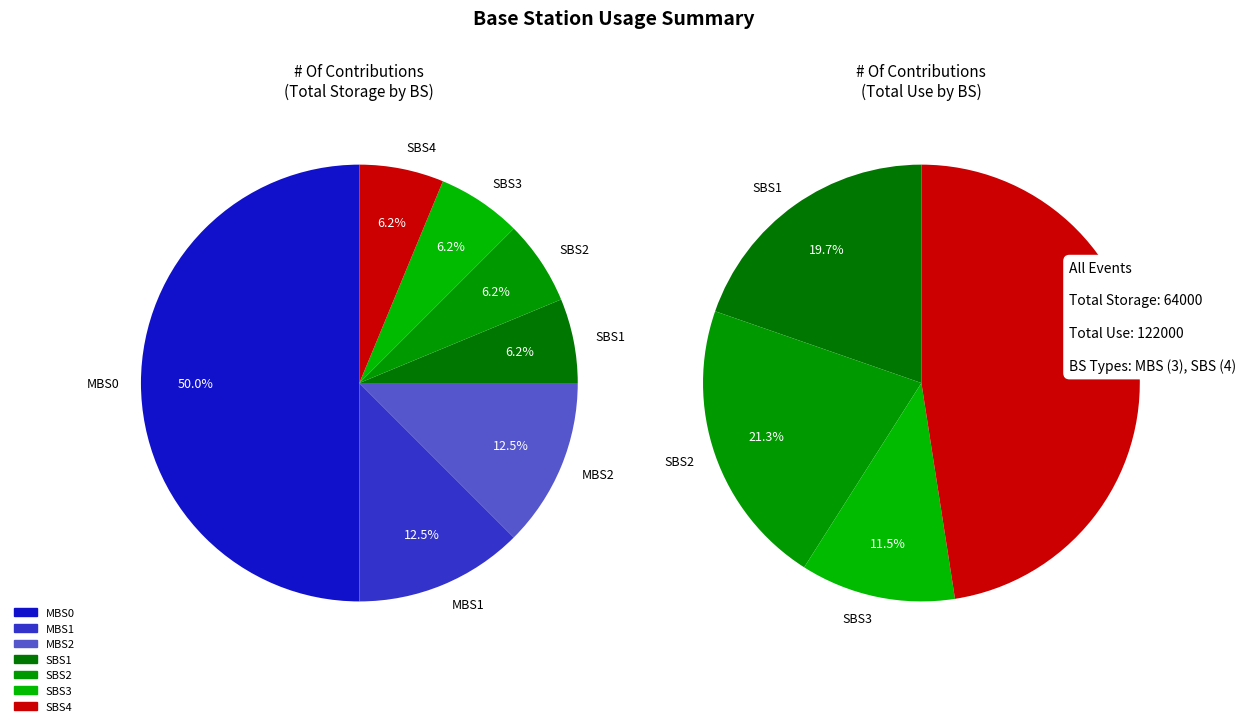

Is the sum of MBS2 and SBS2 greater than half?

No